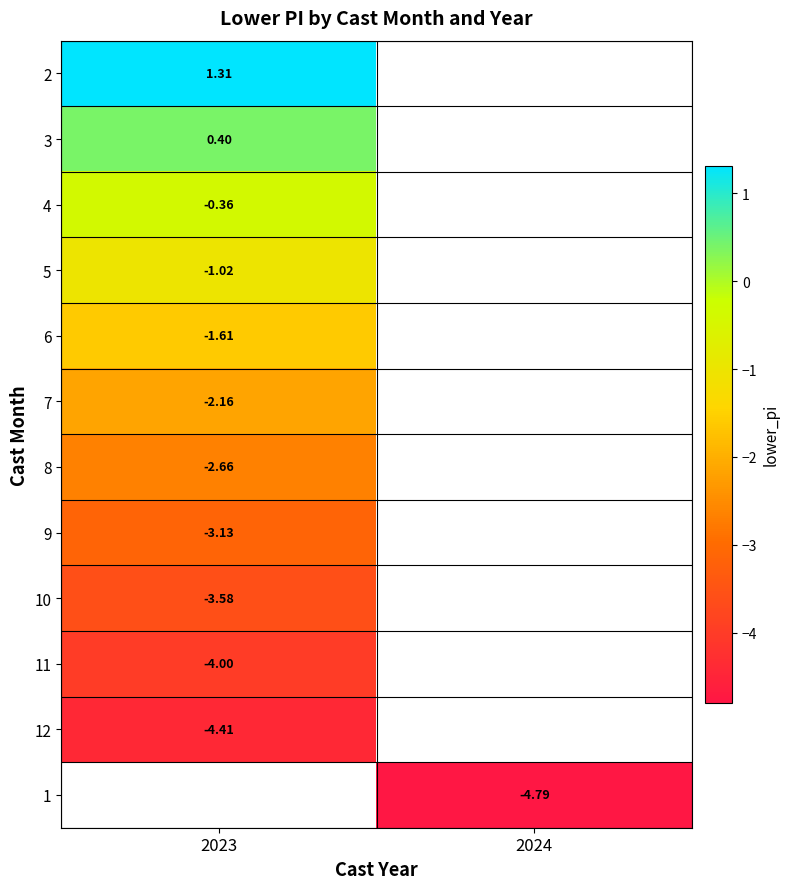

Which has a higher value, 2024 or 2023?

2023